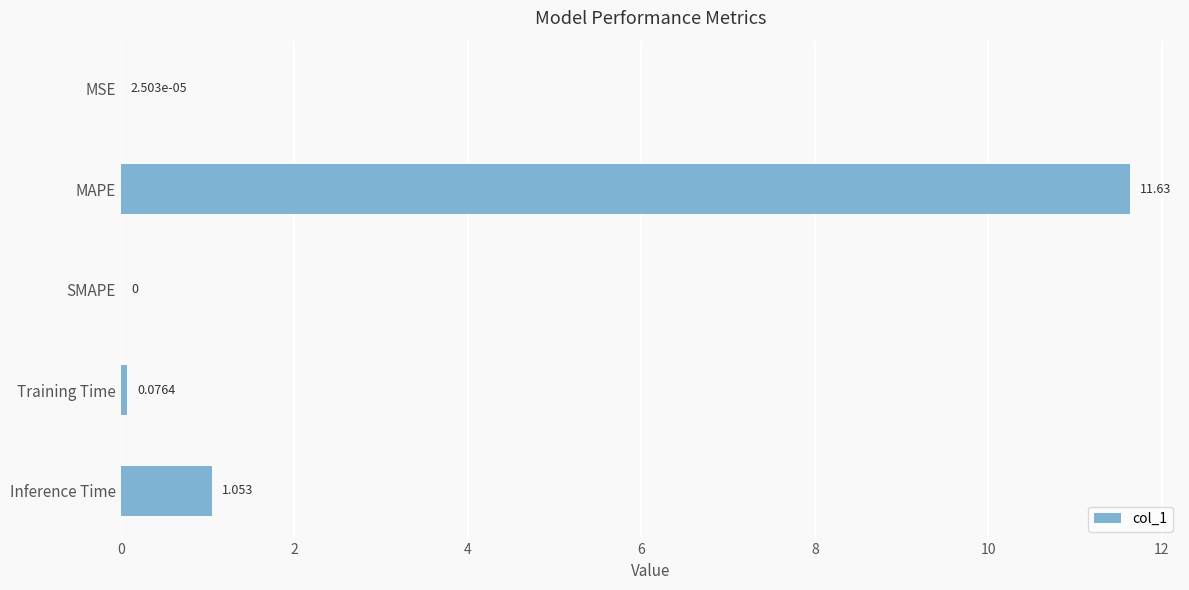

At which label is the value closest to 5?

Inference Time